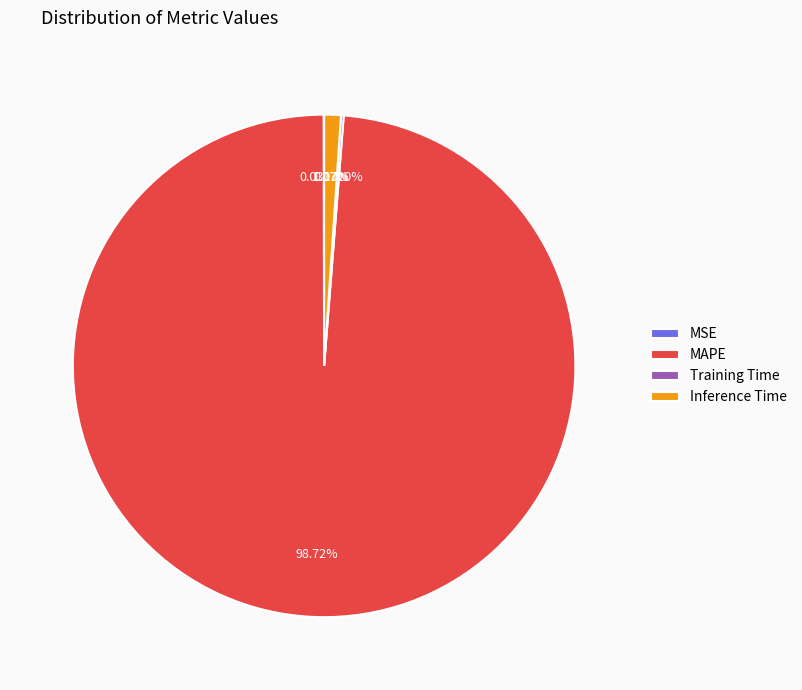

Does any single category account for the majority?

Yes